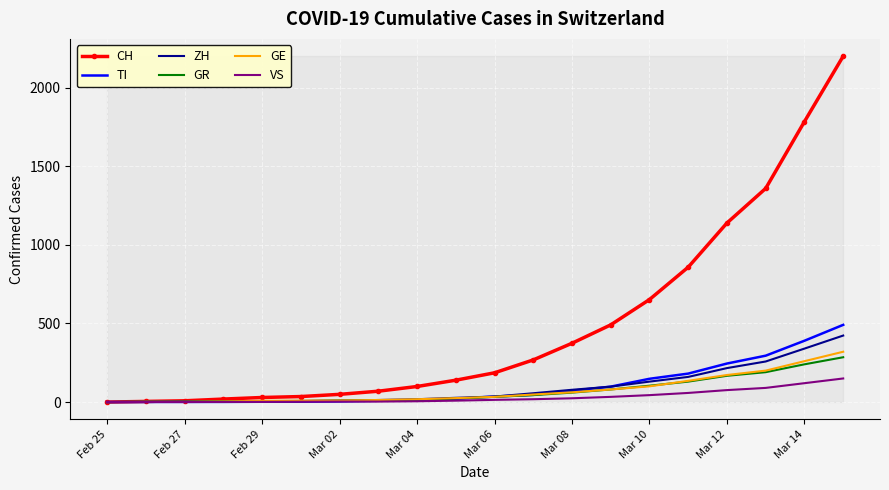

Which series has the largest total across all categories?

CH